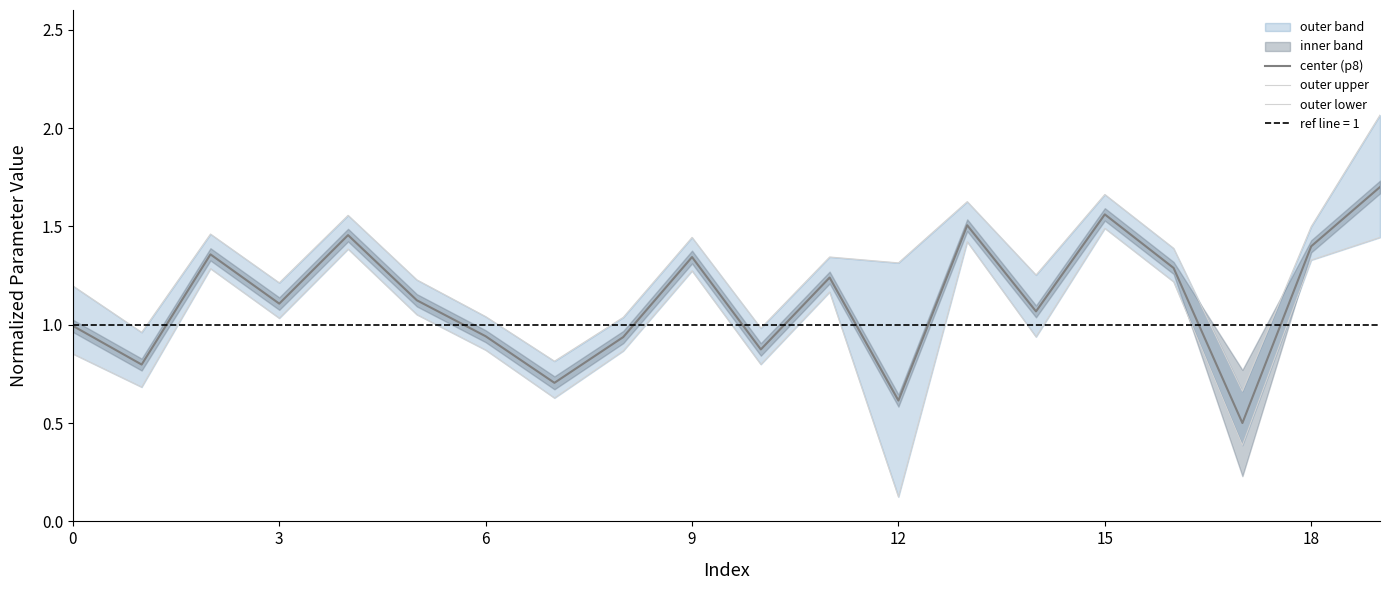

The center (p8) series shows 1.8 at 6. True or false?

False